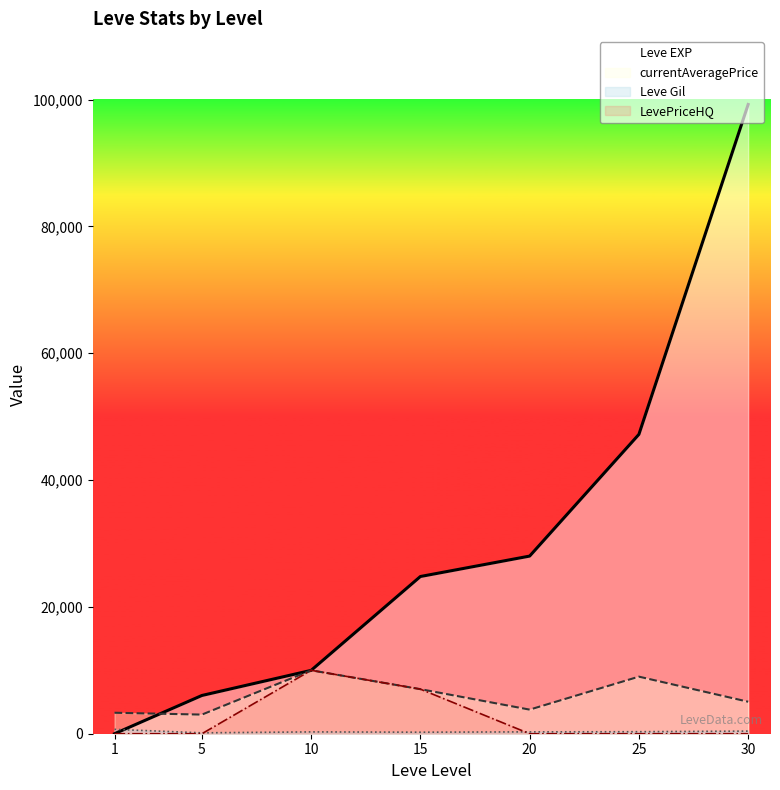

The currentAveragePrice series shows 5044 at 30. True or false?

True